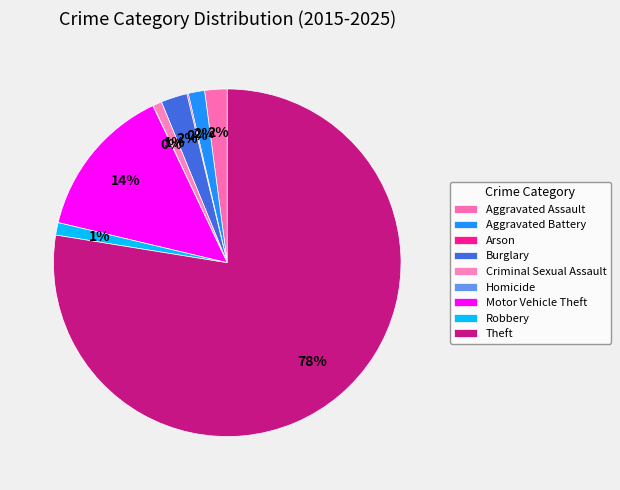

Does any single category account for the majority?

Yes